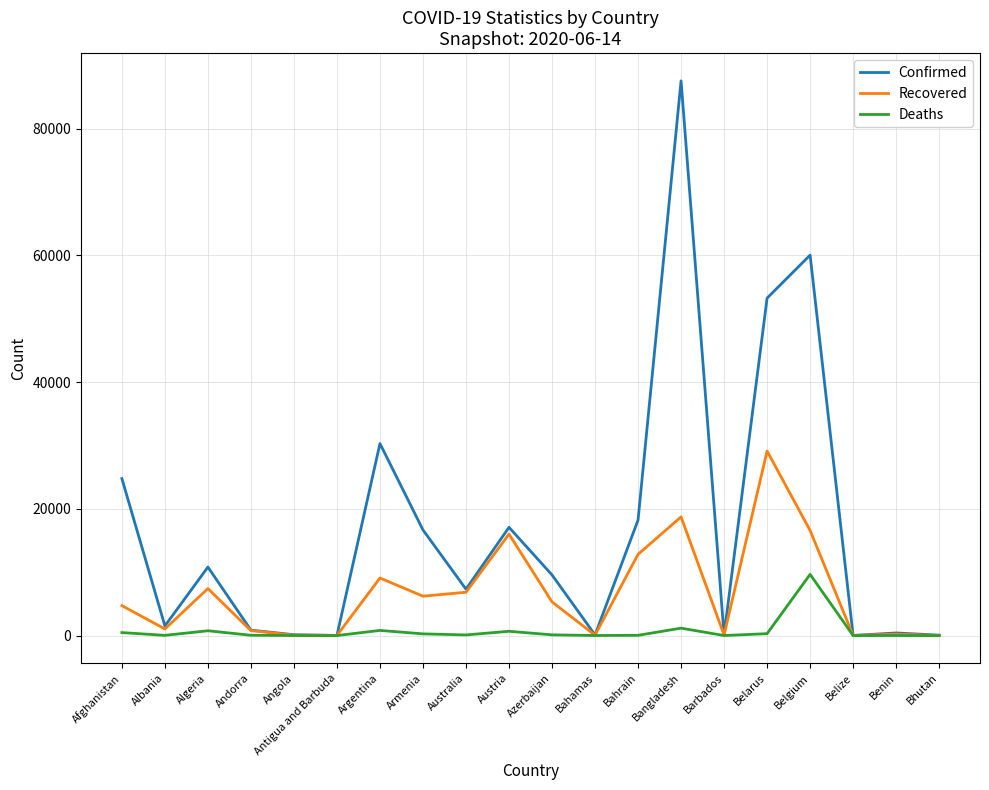

What is the greatest value displayed?

87520